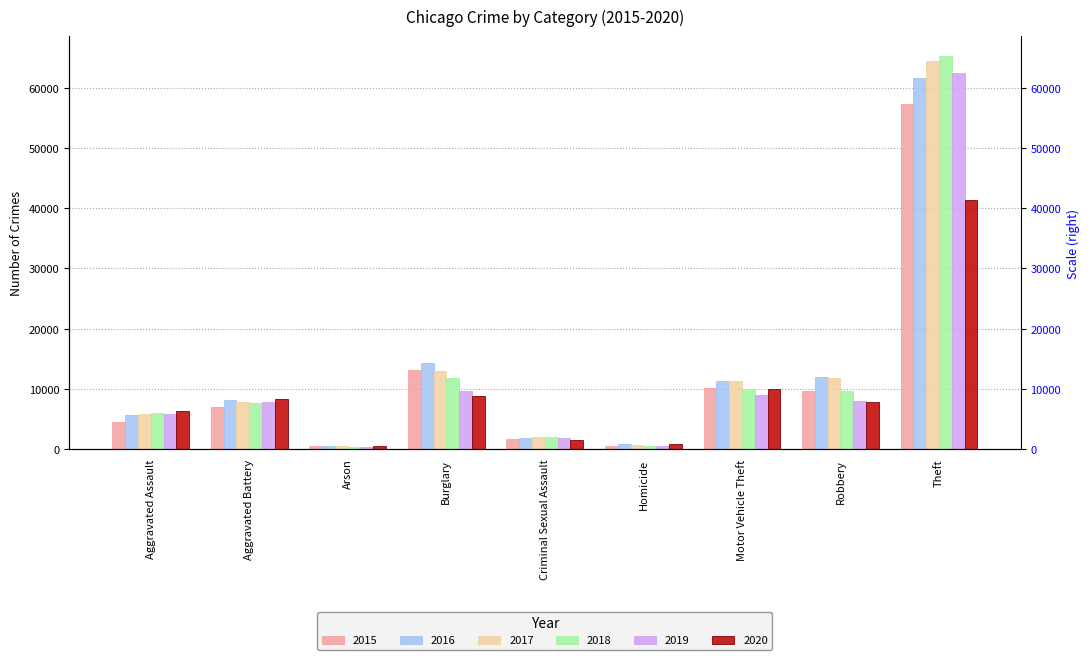

Which has a higher value, Burglary or Aggravated Battery?

Burglary